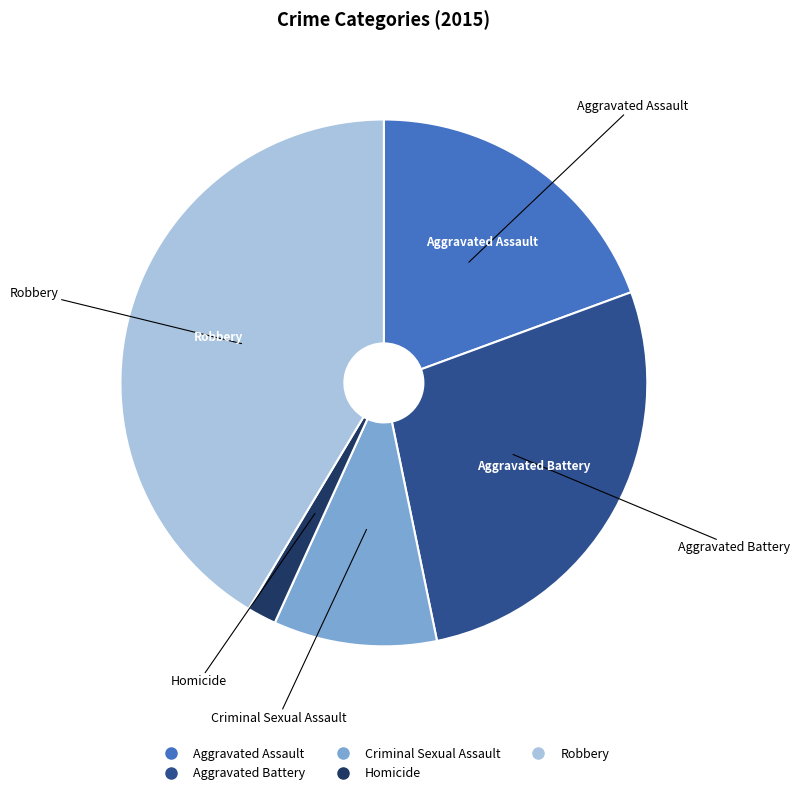

What is the ratio of the value at Aggravated Assault to the value at Robbery?

0.5